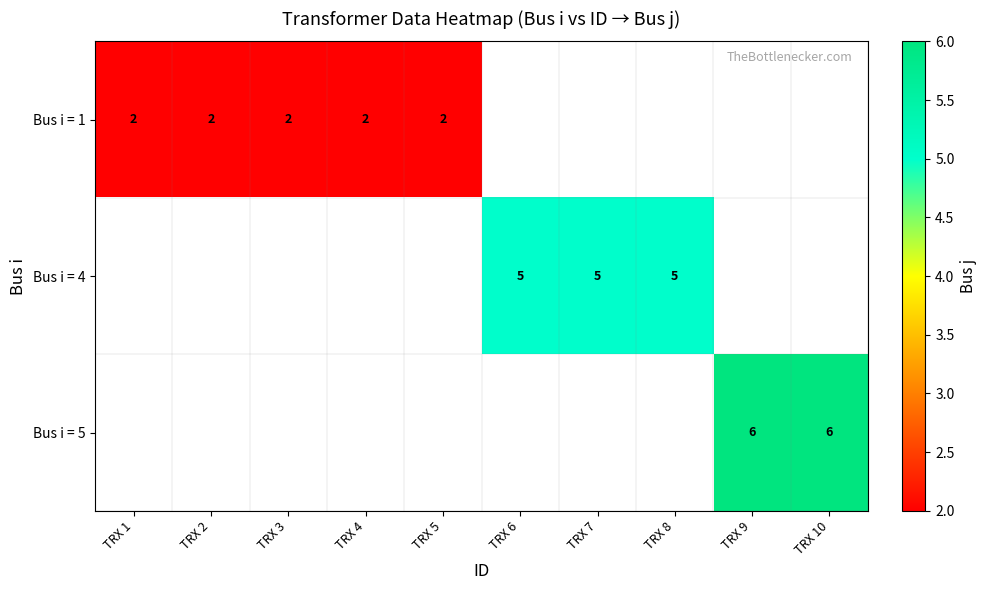

What is the greatest value displayed?

6.0